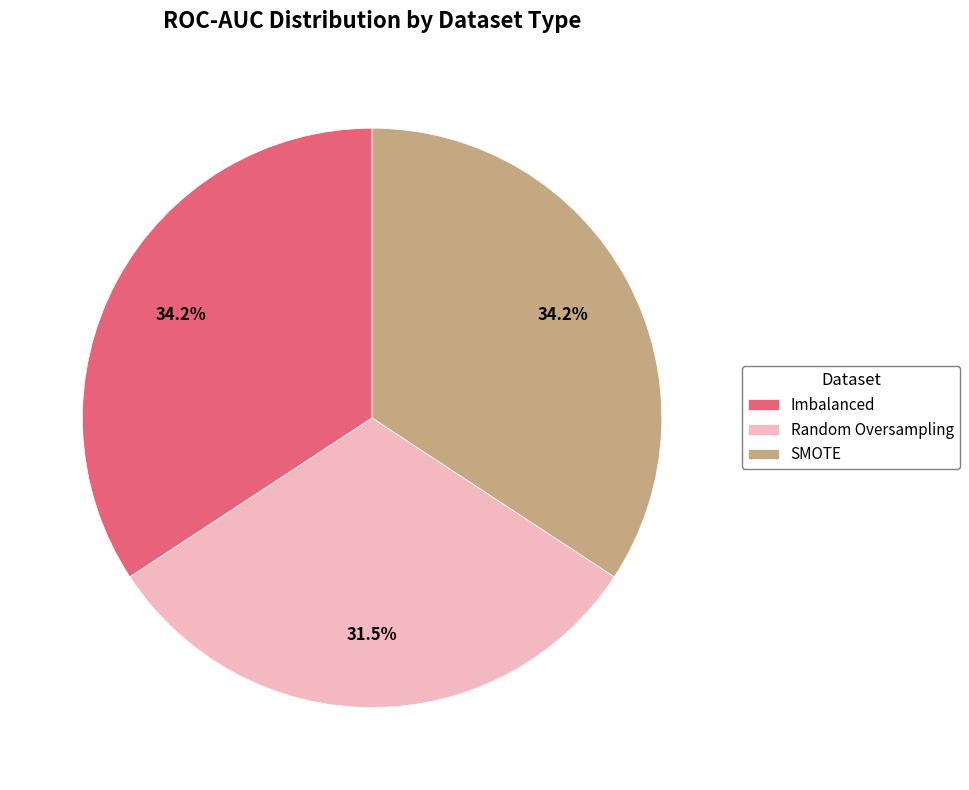

To the nearest percent, what percentage of the pie is SMOTE?

34%